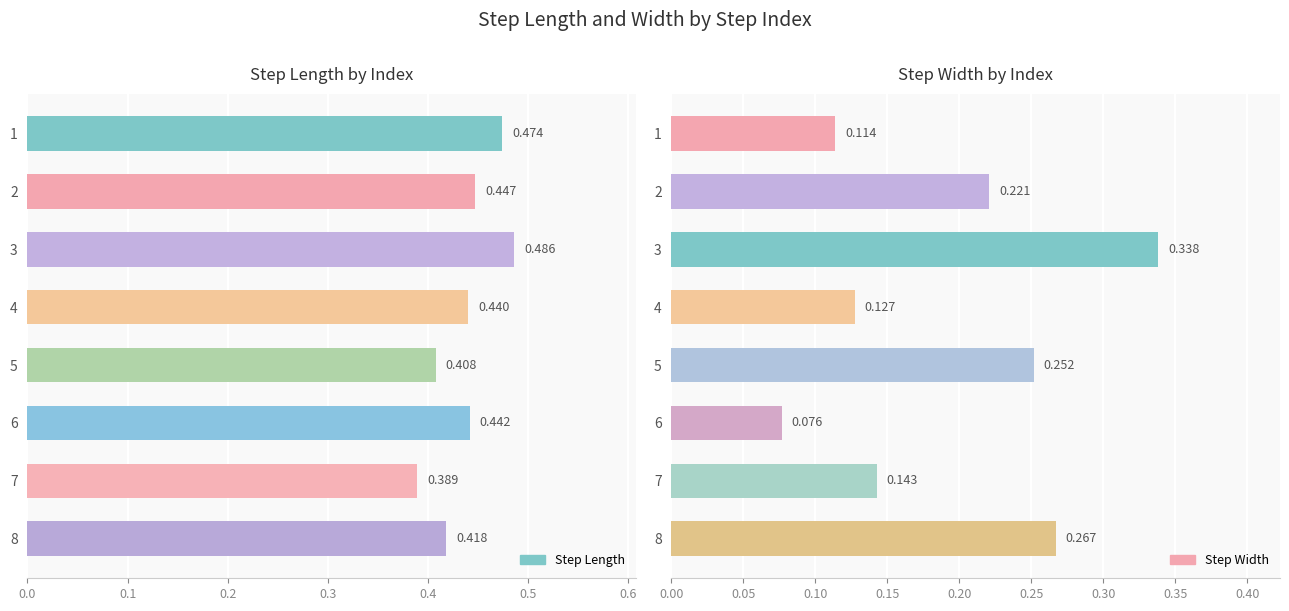

The step_length series shows 0.7 at 3. True or false?

False